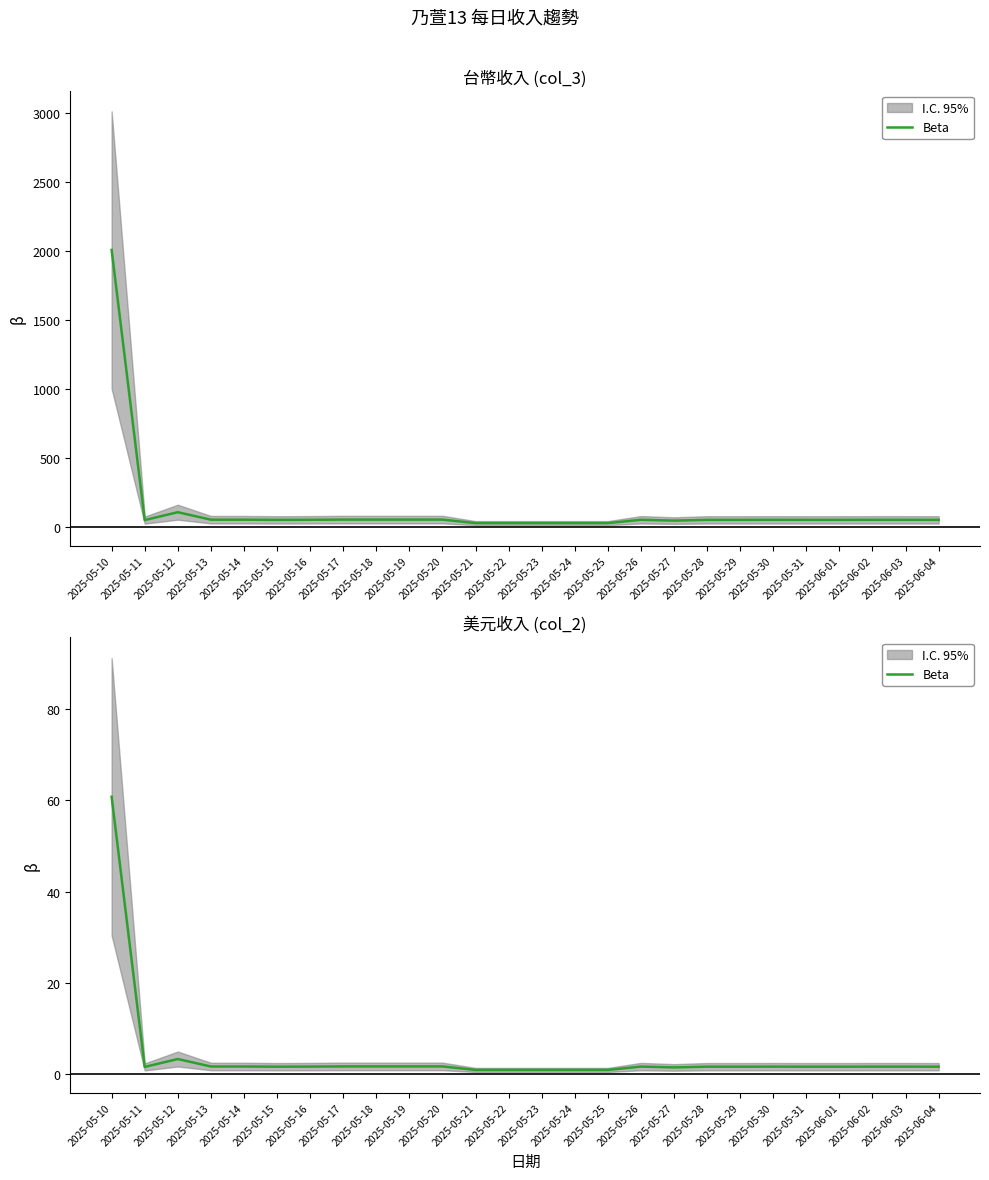

What is the minimum value shown in the chart?

0.9